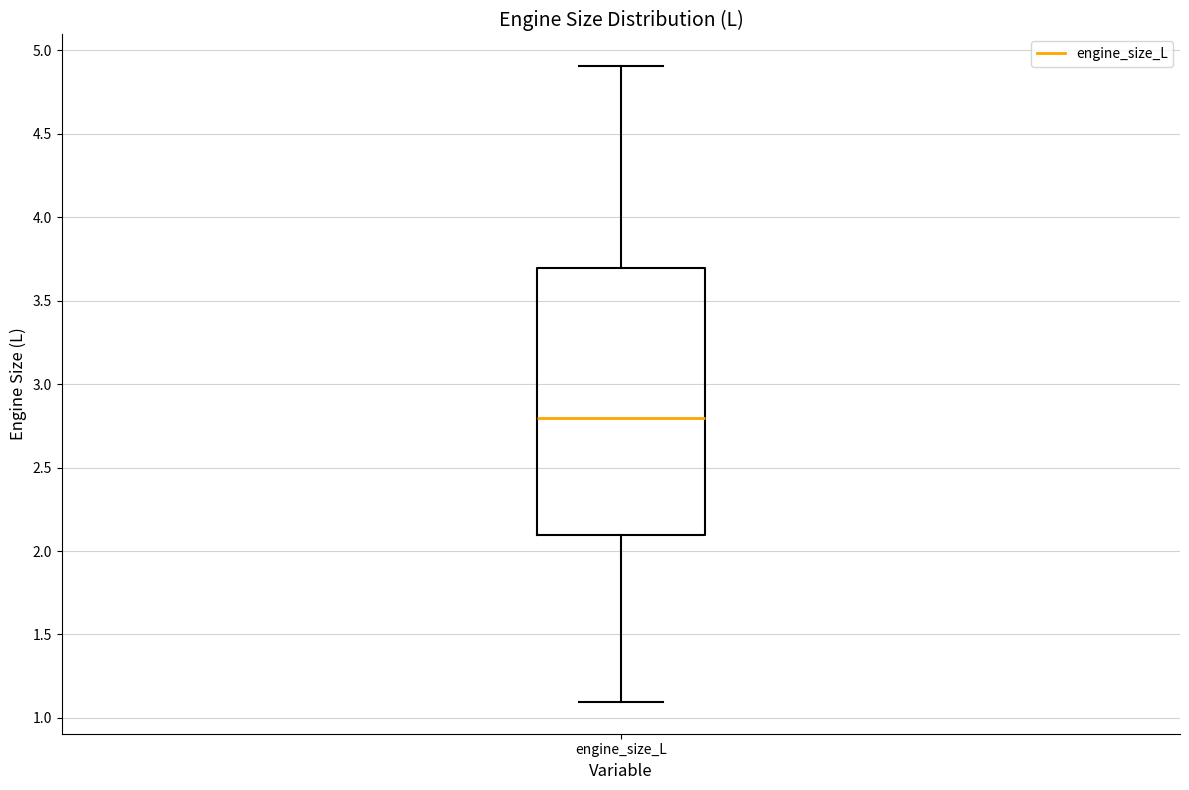

Where does the median line of the box for engine_size_L sit on the y-axis? The values are not printed on the chart, so give them approximately, as read against the axis.

2.8